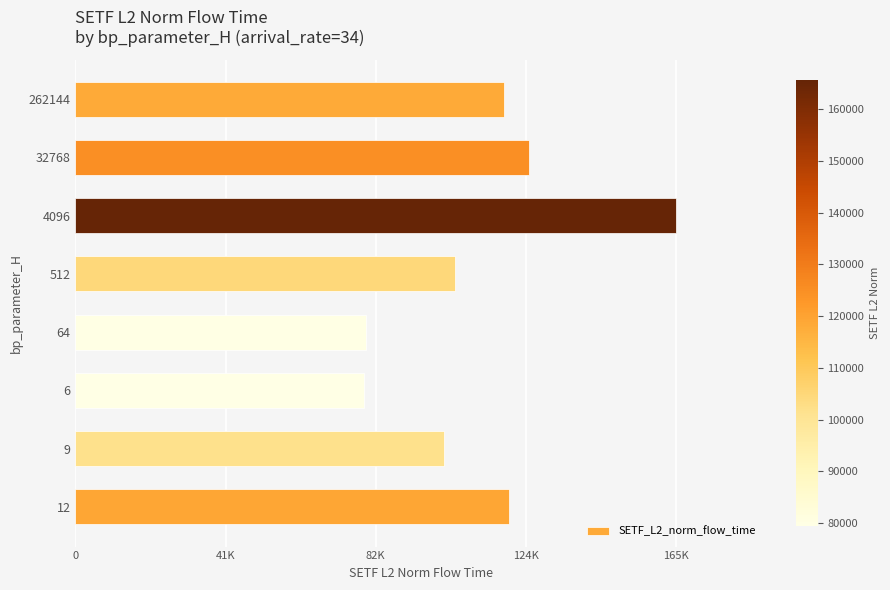

Does the chart contain any negative values?

No